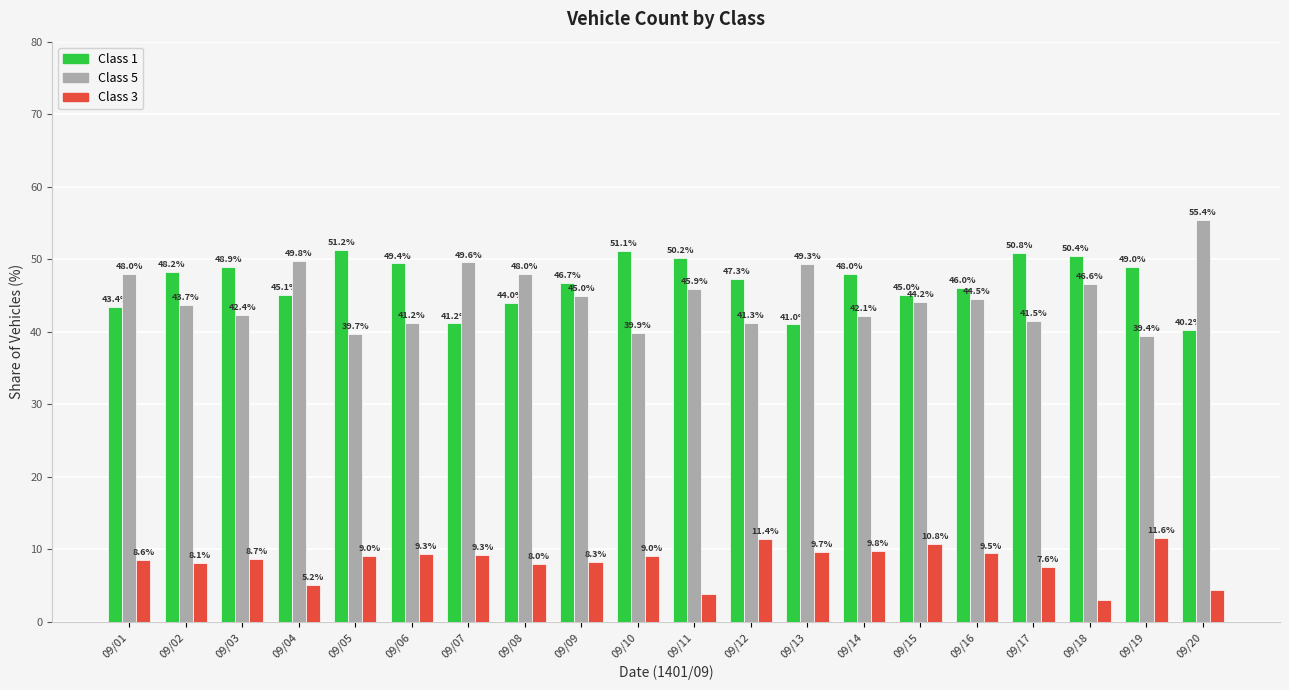

Is the value of Class 1 at 09/13 greater than the value of Class 3 at 09/05?

Yes